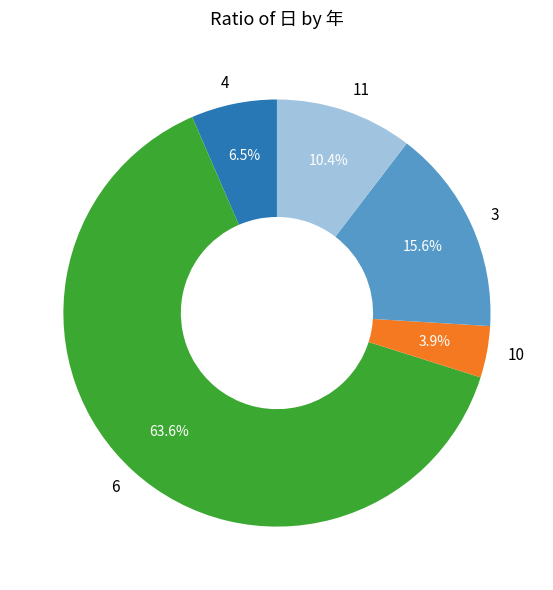

Which has a higher value, 3 or 6?

6